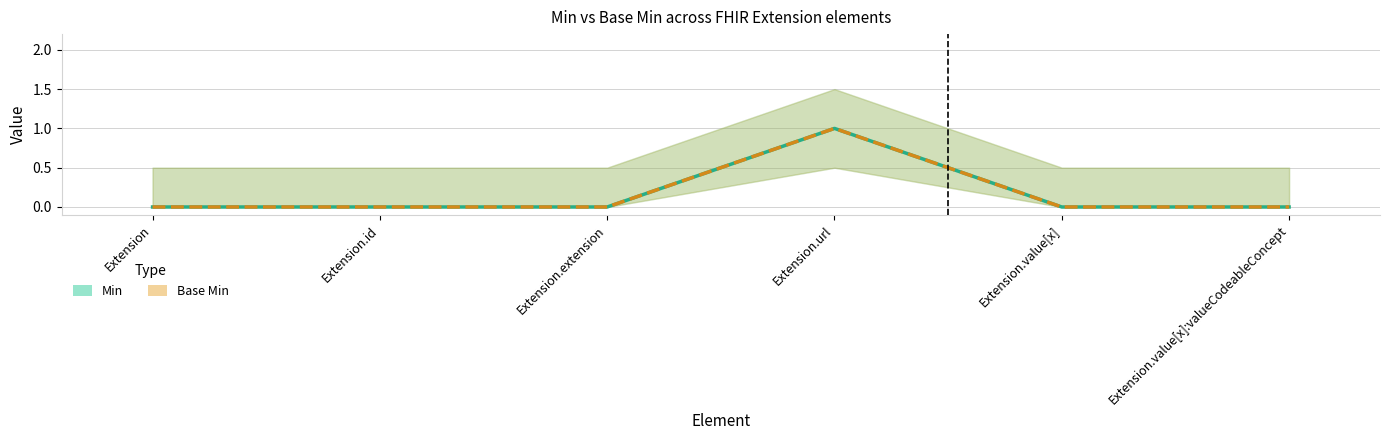

Which series changed the most between Extension and Extension.extension?

Min